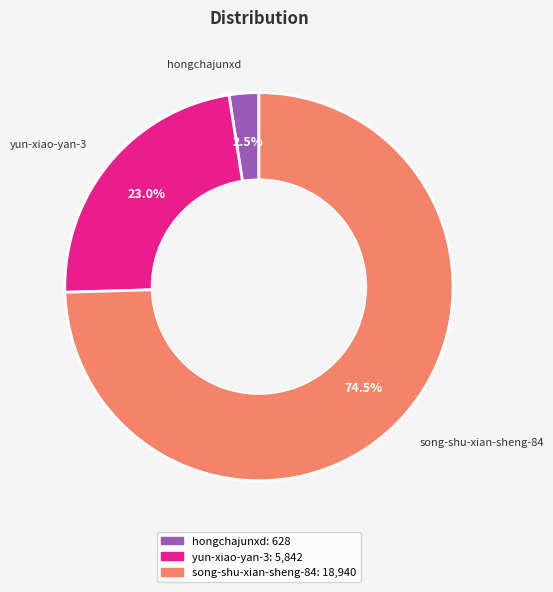

Rank the categories by value from lowest to highest.

hongchajunxd, yun-xiao-yan-3, song-shu-xian-sheng-84